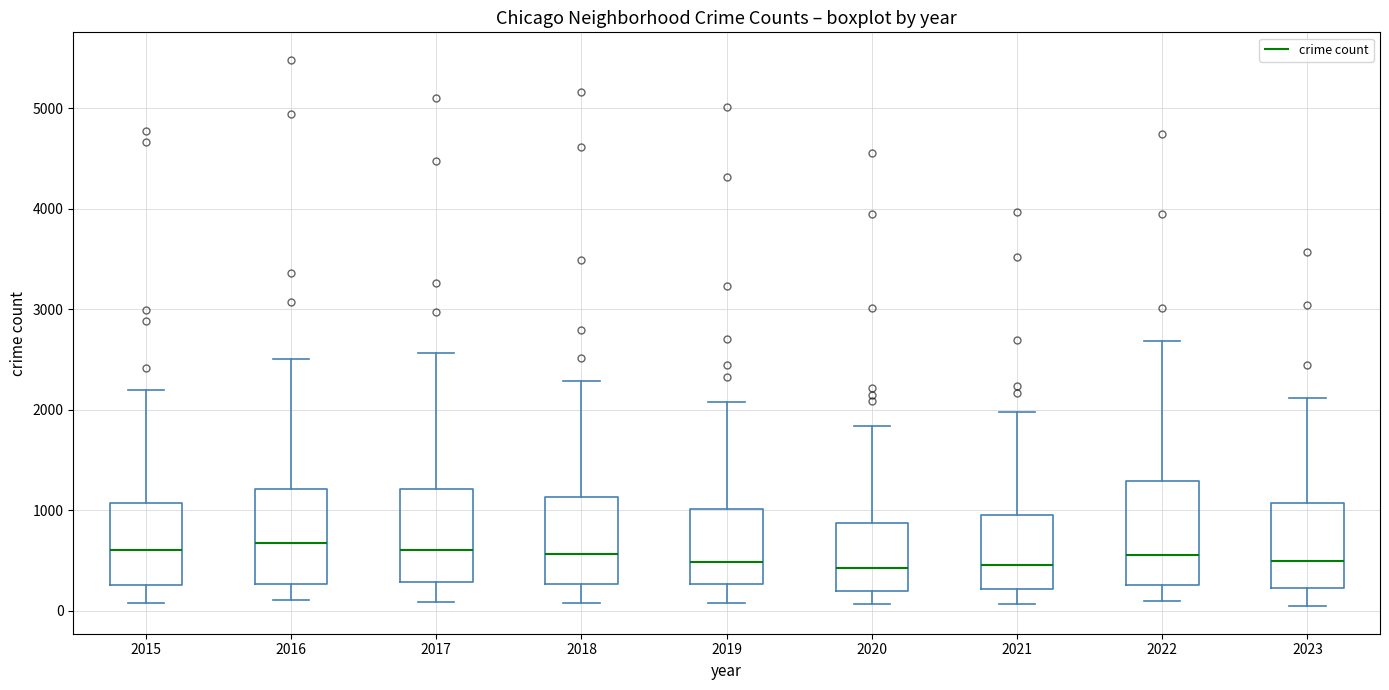

Reading left to right, transcribe this box plot: for each box, give where its median line is, the range the box spans, and where its two whiskers end, as read against the y-axis. The values are not printed on the chart, so give them approximately, as read against the axis.

2015: median 600, box 300 to 1100, whiskers 100 to 2200
2016: median 700, box 300 to 1200, whiskers 100 to 2500
2017: median 600, box 300 to 1200, whiskers 100 to 2600
2018: median 600, box 300 to 1100, whiskers 100 to 2300
2019: median 500, box 300 to 1000, whiskers 100 to 2100
2020: median 400, box 200 to 900, whiskers 100 to 1800
2021: median 500, box 200 to 900, whiskers 100 to 2000
2022: median 600, box 300 to 1300, whiskers 100 to 2700
2023: median 500, box 200 to 1100, whiskers 0 to 2100